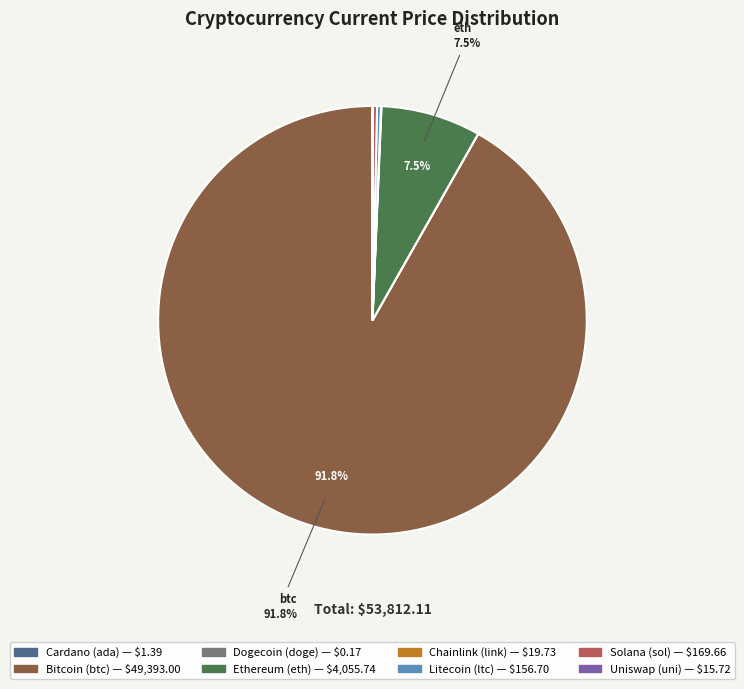

Is there any slice that represents more than half of the pie?

Yes